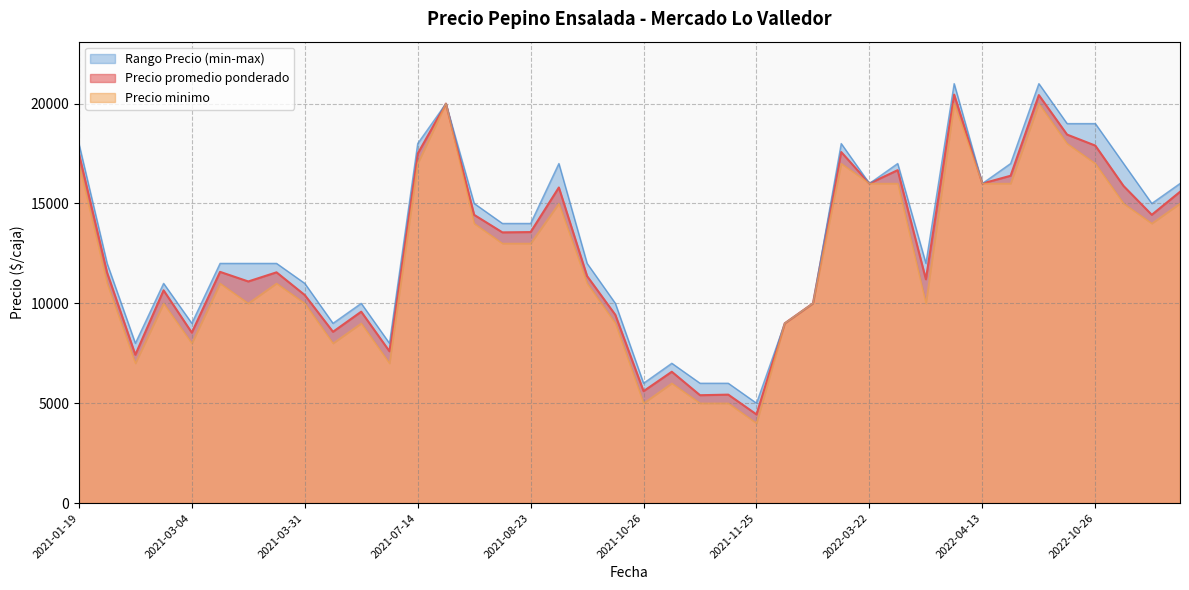

What is the spread (max minus min) of values at 2021-03-31?

1000